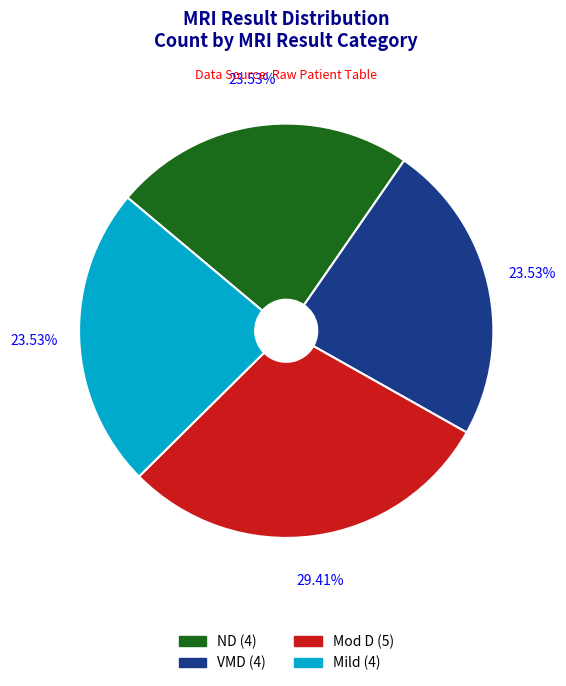

Which has a higher value, Mod D or Mild?

Mod D